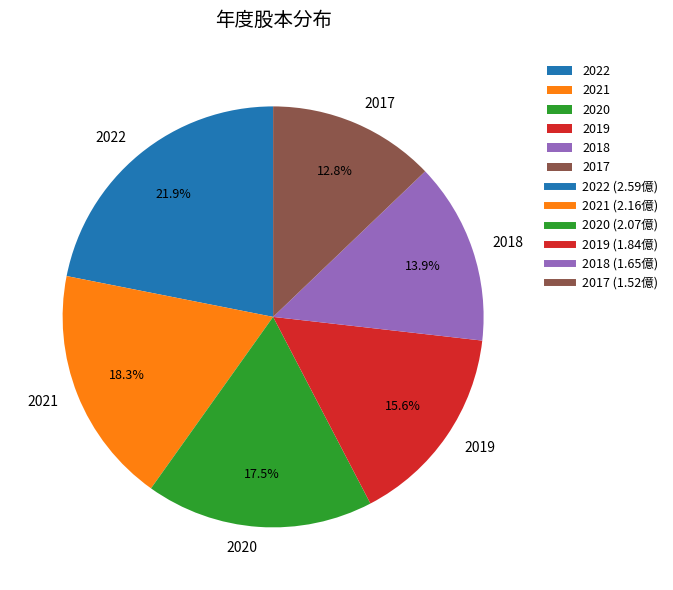

Count the number of slices in the pie.

6